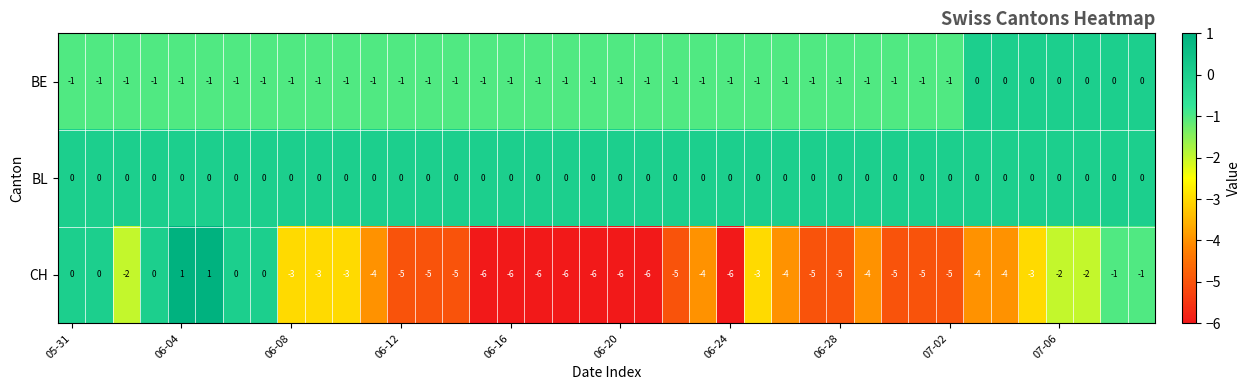

What is the lowest value of the CH series?

-6